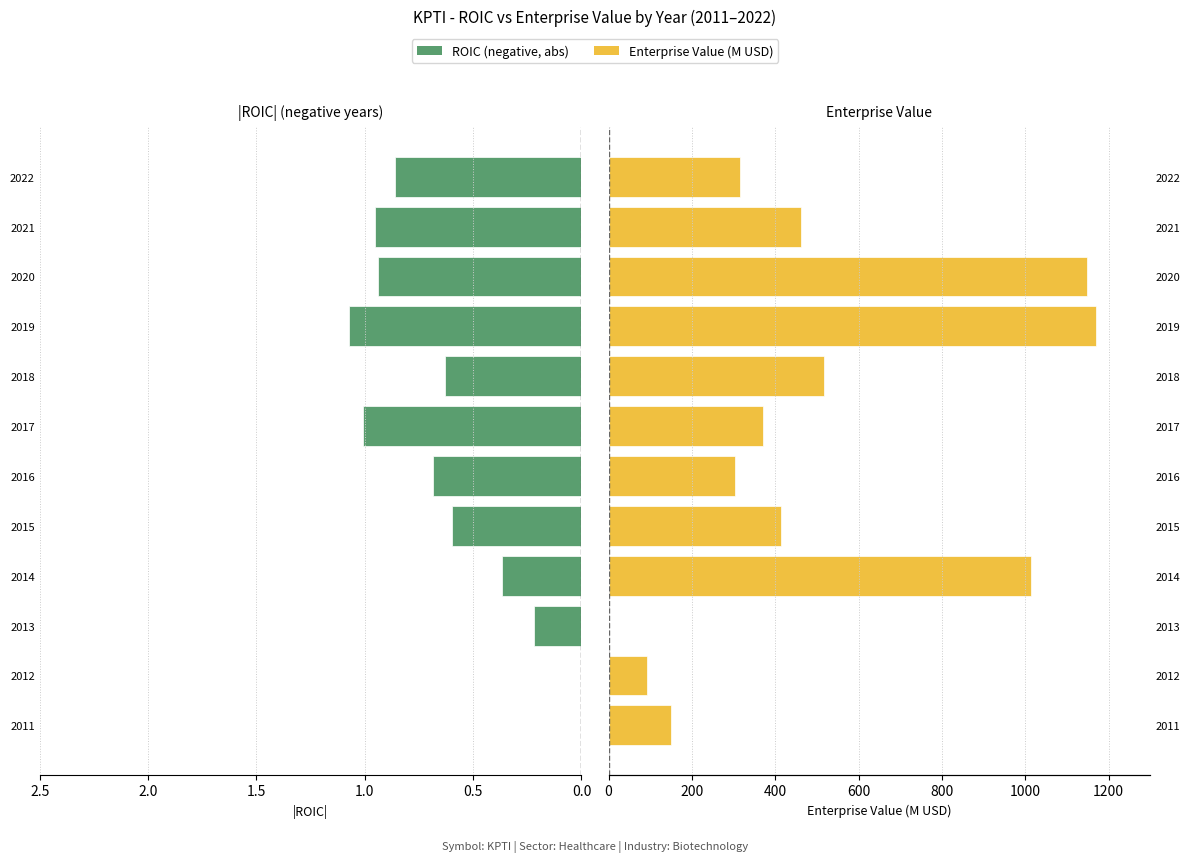

Rank the series by their maximum value, from lowest to highest.

ROIC (negative), Enterprise Value (M)